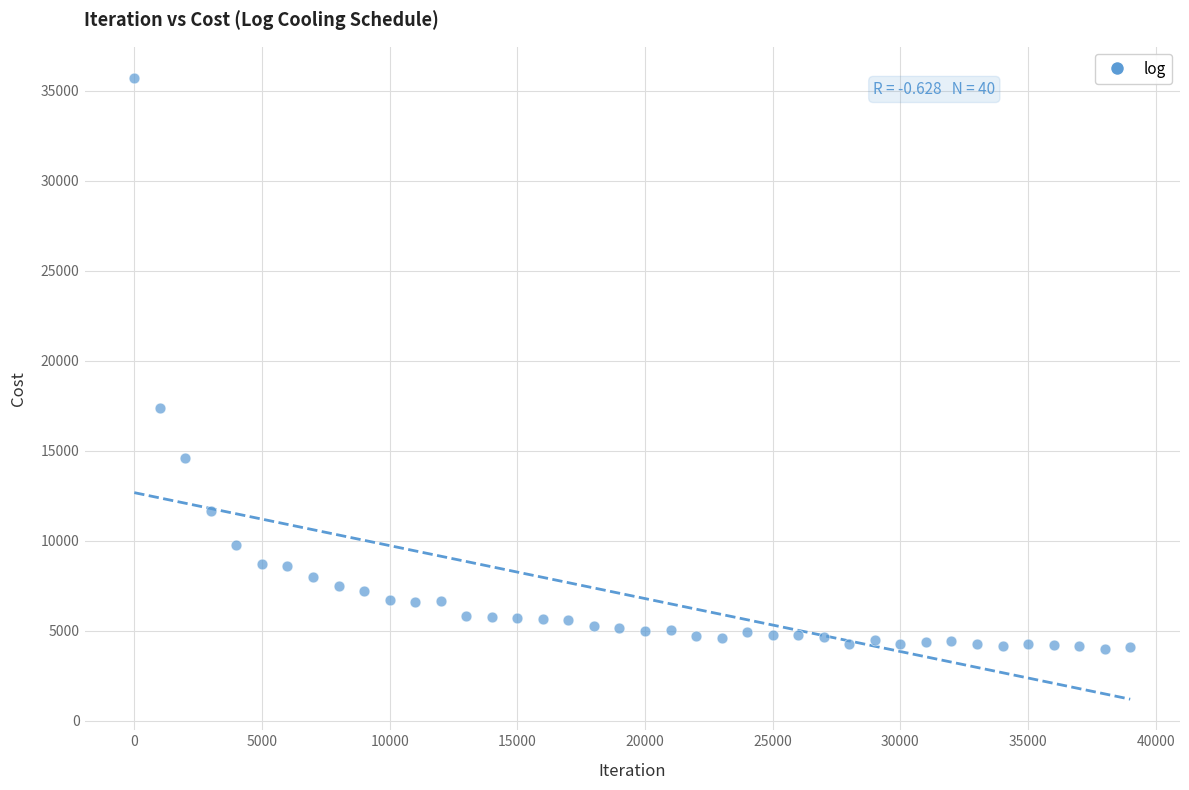

What is the range of Y values (max minus min)?

31747.5